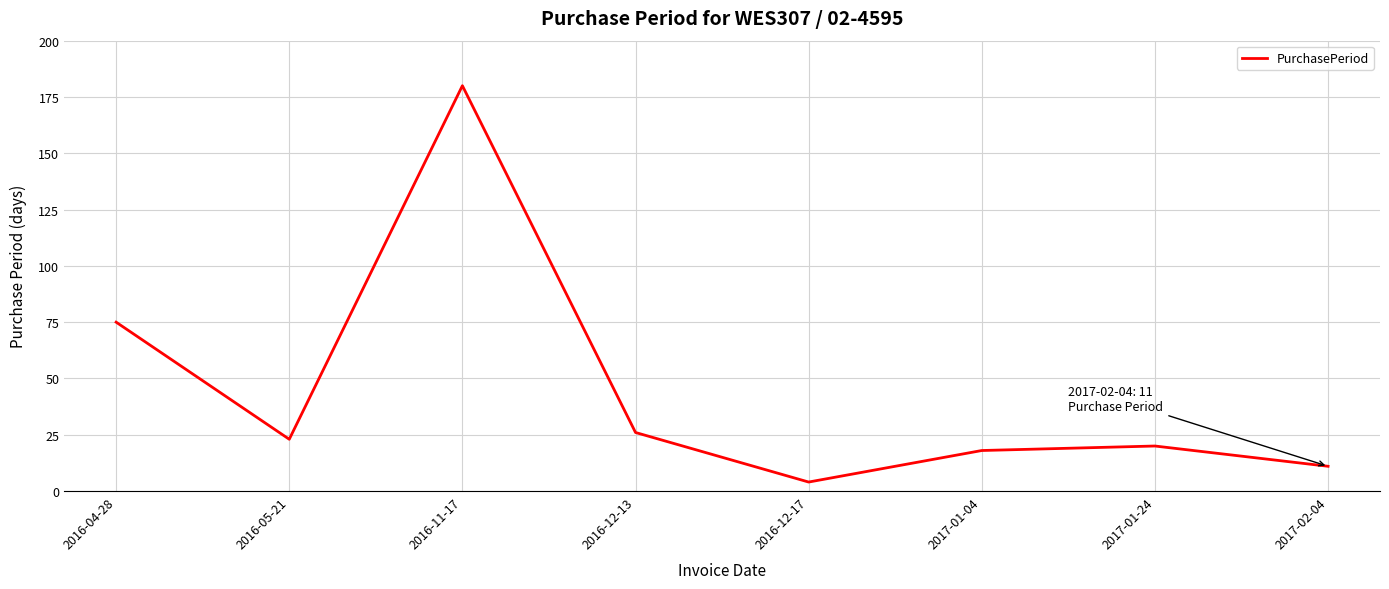

What is the difference between the values at 2016-12-17 and 2017-02-04?

7